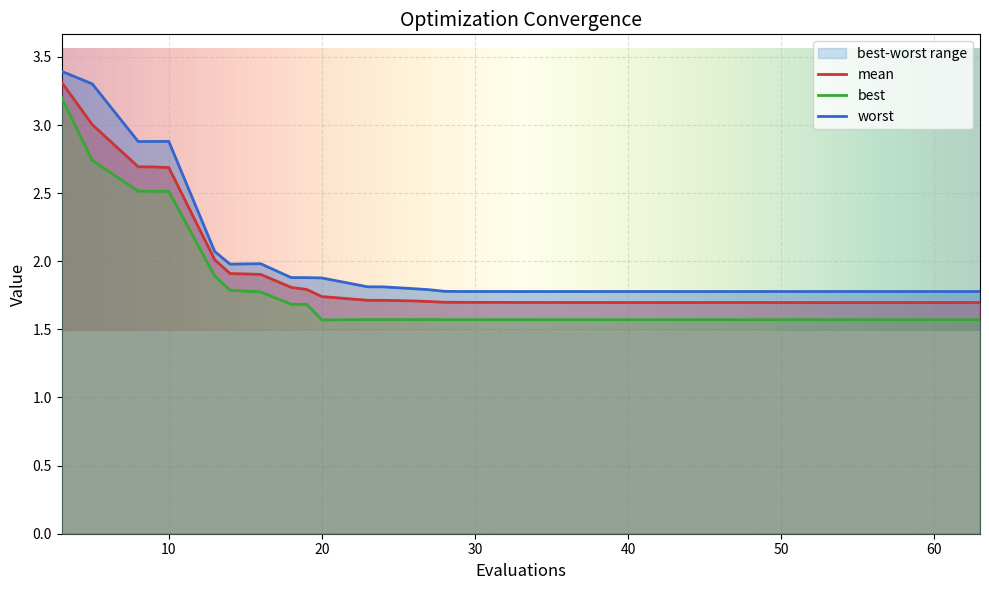

Rank the series at 26 from lowest to highest value.

best, mean, worst